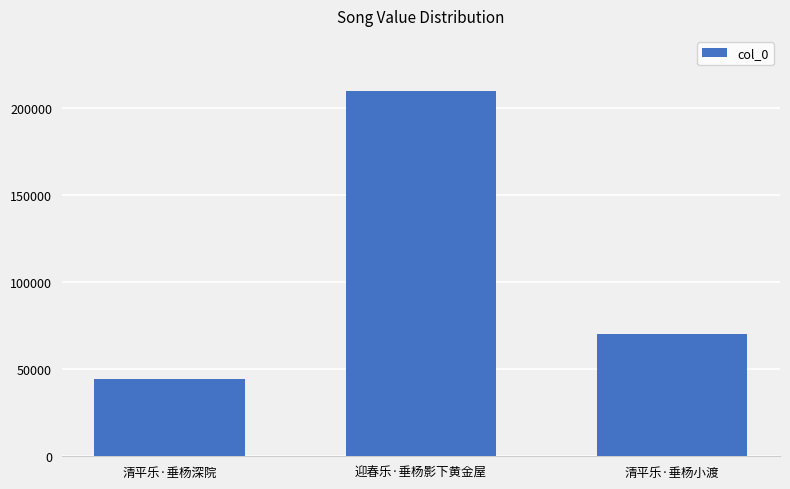

Reading right to left, extract all data points from this chart.

70536	210144	44616